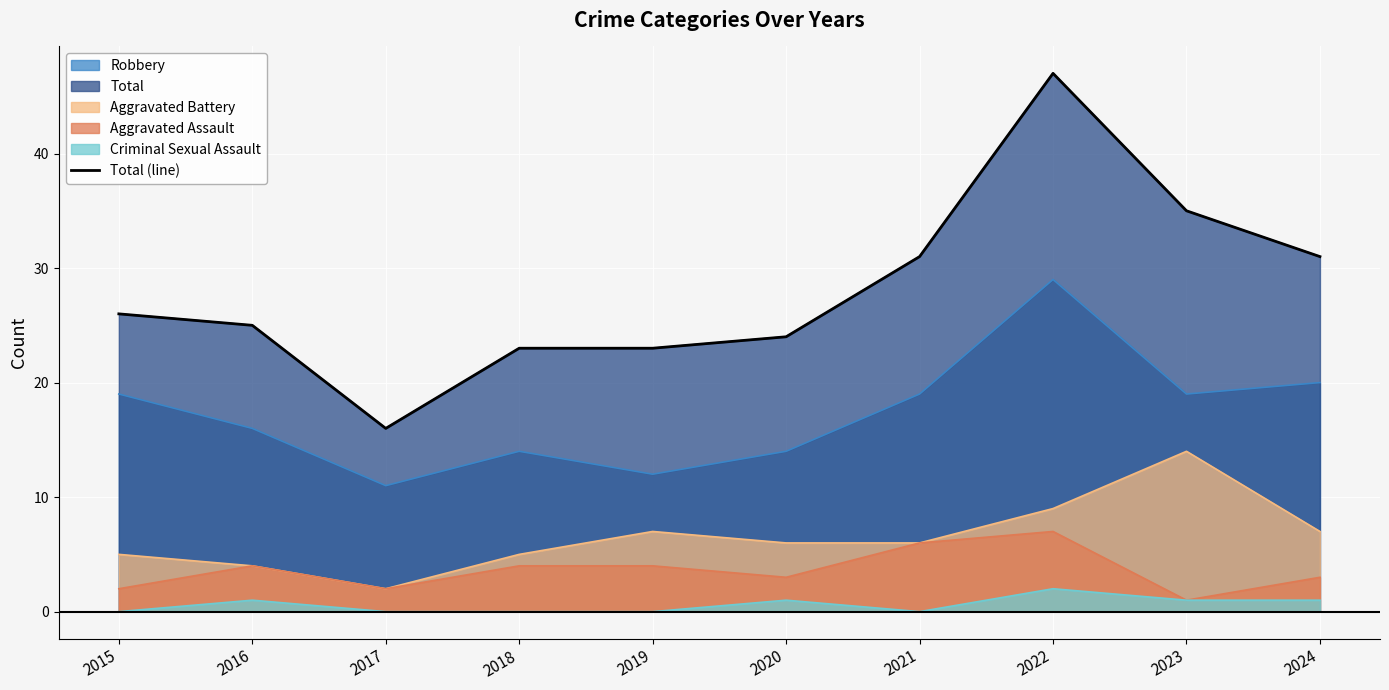

At which category does the data reach its first local valley?

2017